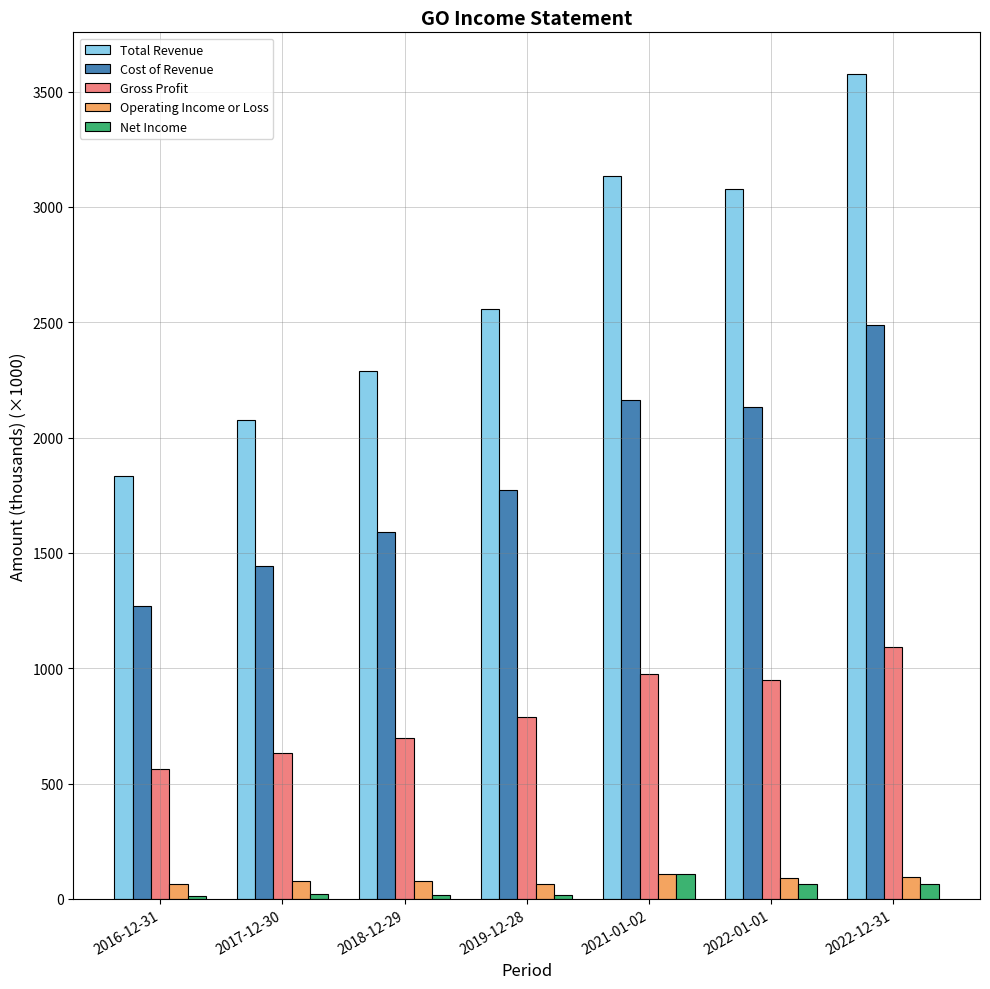

Where is Cost of Revenue nearest to the value 1878?

2019-12-28